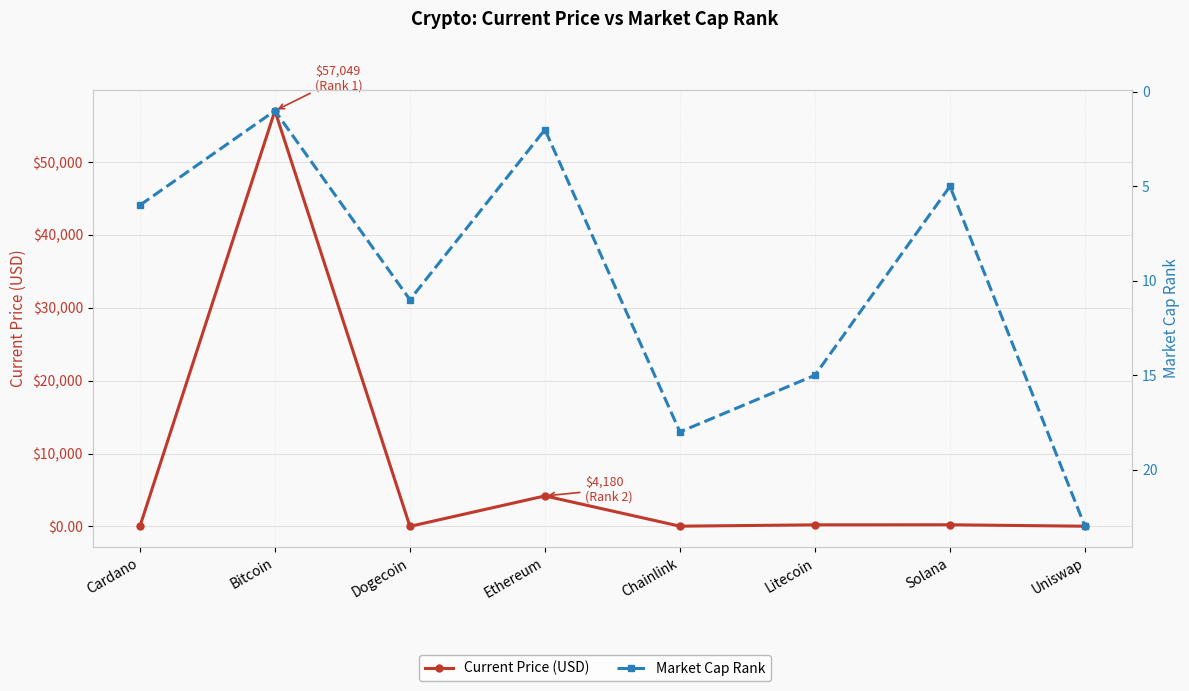

Which category has the lowest value across all series?

Dogecoin